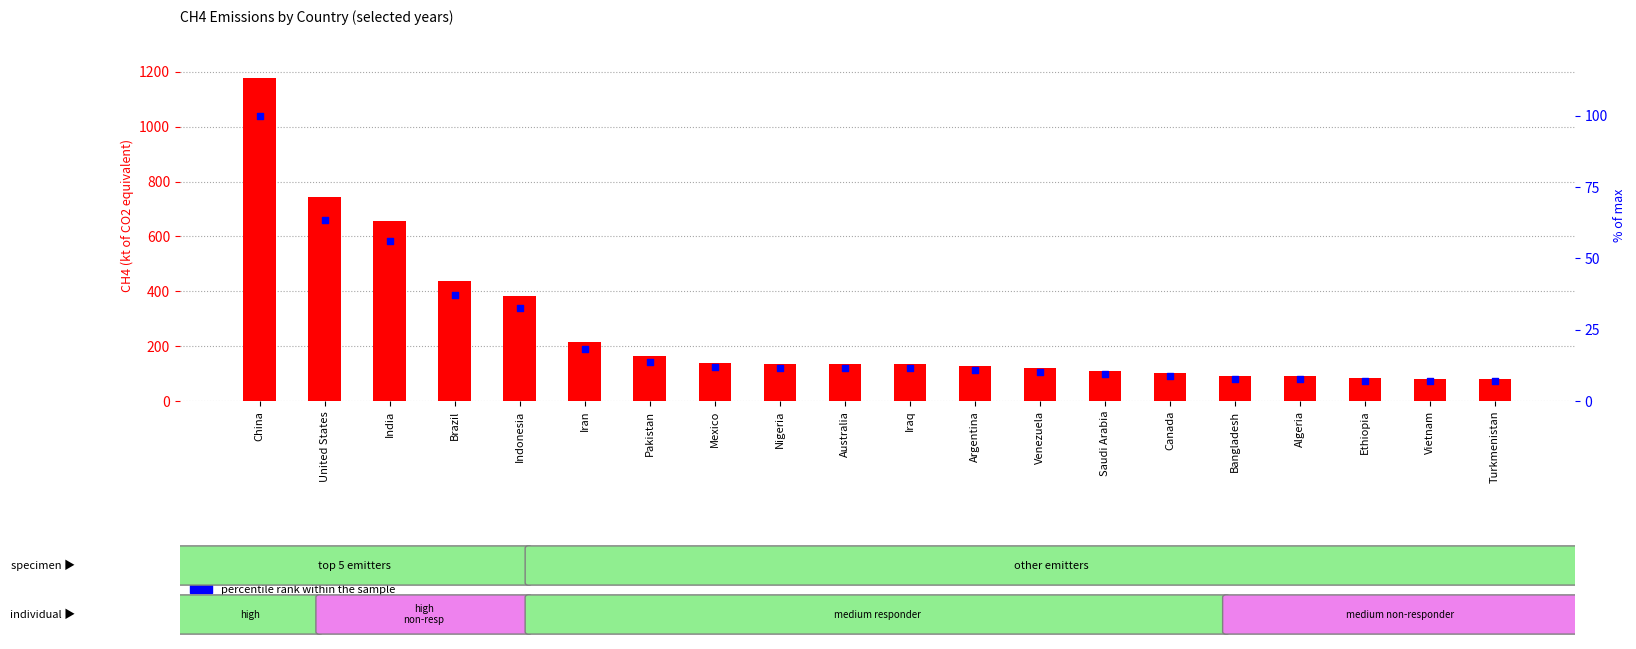

Which series contains the lowest Y value?

percentile rank within the sample